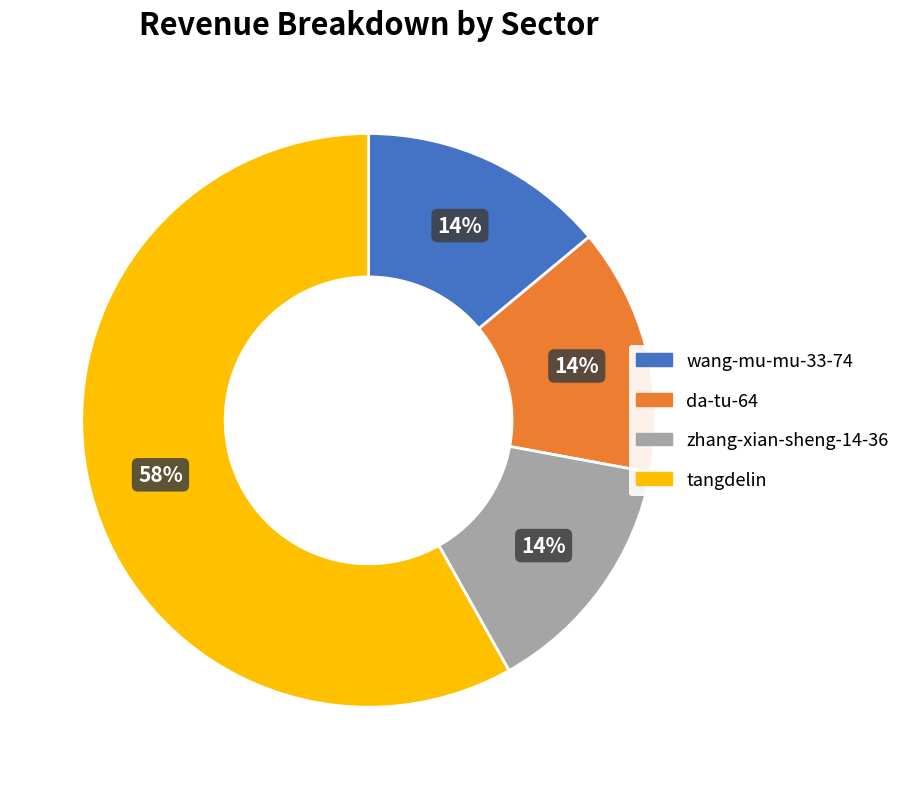

Which category accounts for the majority?

tangdelin